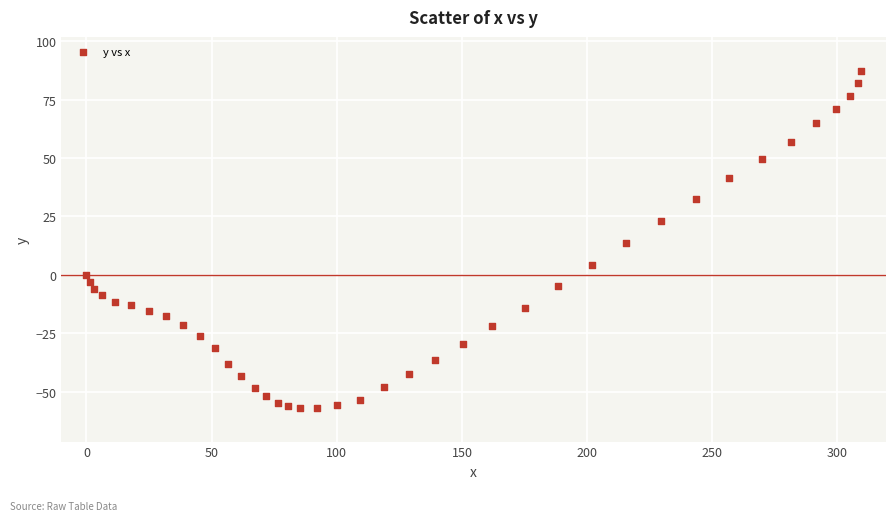

What is the range of Y values (max minus min)?

144.5